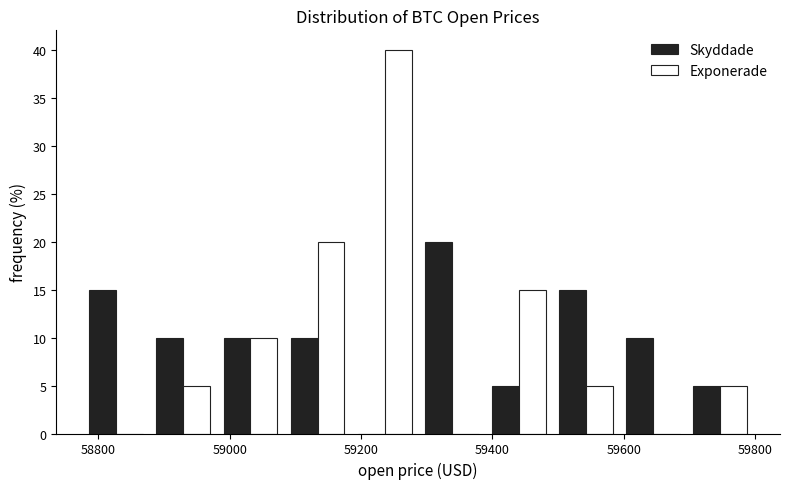

Reading left to right, transcribe this chart: for each range on the x-axis, give the height of each series' bar. Neither the bar edges nor the heights are printed on the chart, so give them approximately, as read against the axes.

58780 to 58880: Skyddade=15	Exponerade=0
58880 to 58980: Skyddade=10	Exponerade=5
58980 to 59080: Skyddade=10	Exponerade=10
59080 to 59180: Skyddade=10	Exponerade=20
59180 to 59280: Skyddade=0	Exponerade=40
59280 to 59380: Skyddade=20	Exponerade=0
59380 to 59500: Skyddade=5	Exponerade=15
59500 to 59600: Skyddade=15	Exponerade=5
59600 to 59700: Skyddade=10	Exponerade=0
59700 to 59800: Skyddade=5	Exponerade=5